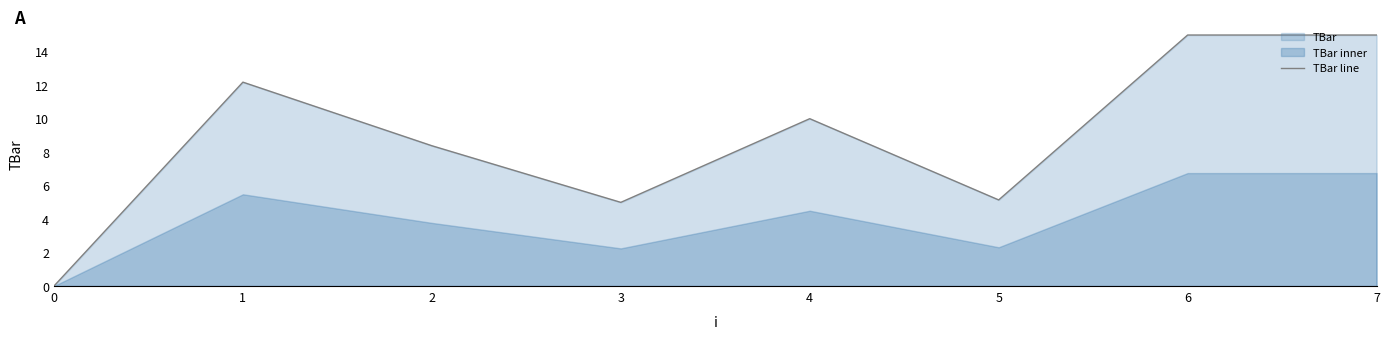

Is it true that the value at 4 is 15.4?

False